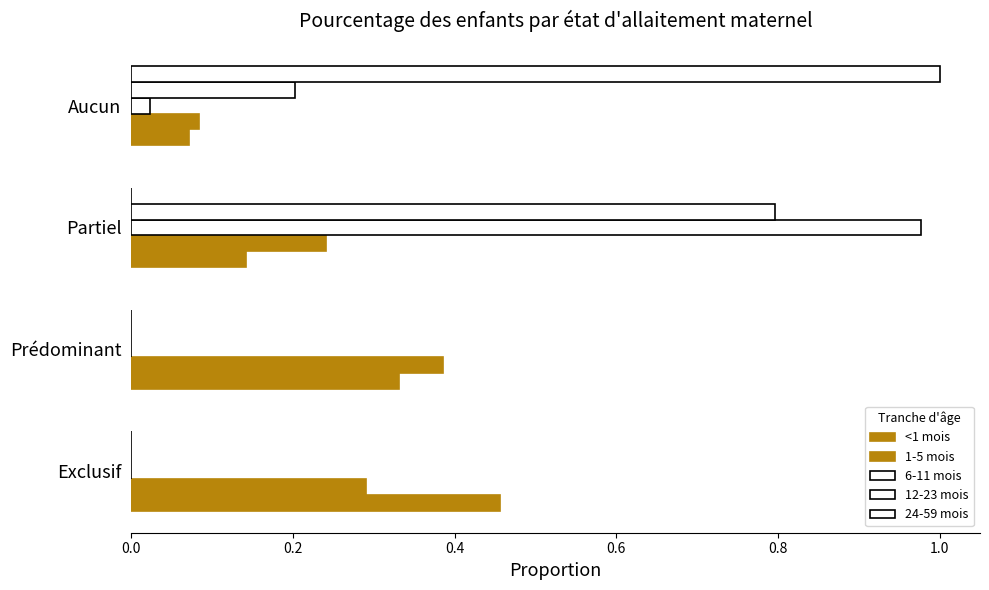

How many categories are shown in the chart?

4